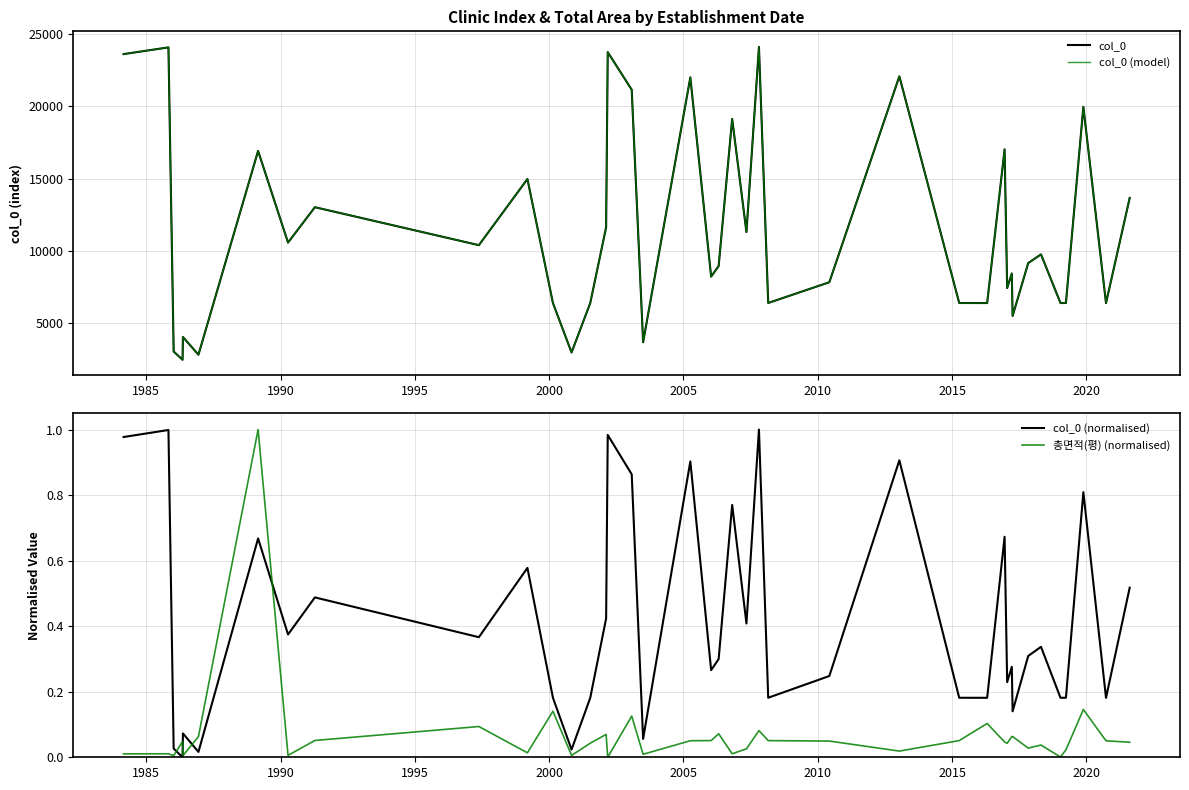

How many data points in col_0 (model) are less than 9137?

20